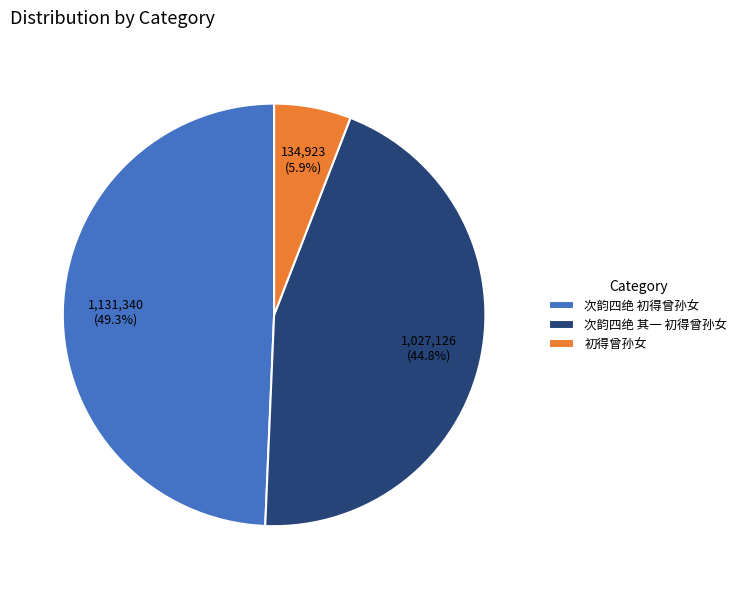

Does 次韵四绝 初得曾孙女 account for over 50% of the chart?

No